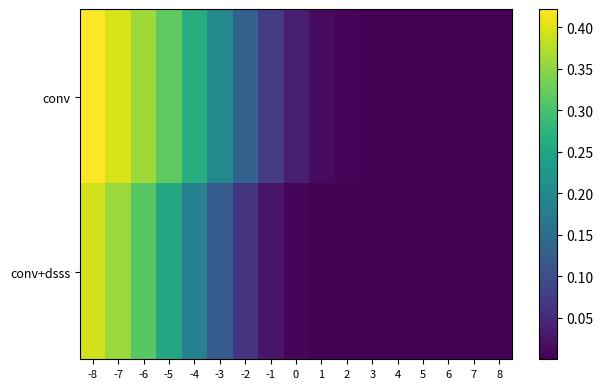

At which category is the sum across all series the highest?

-8